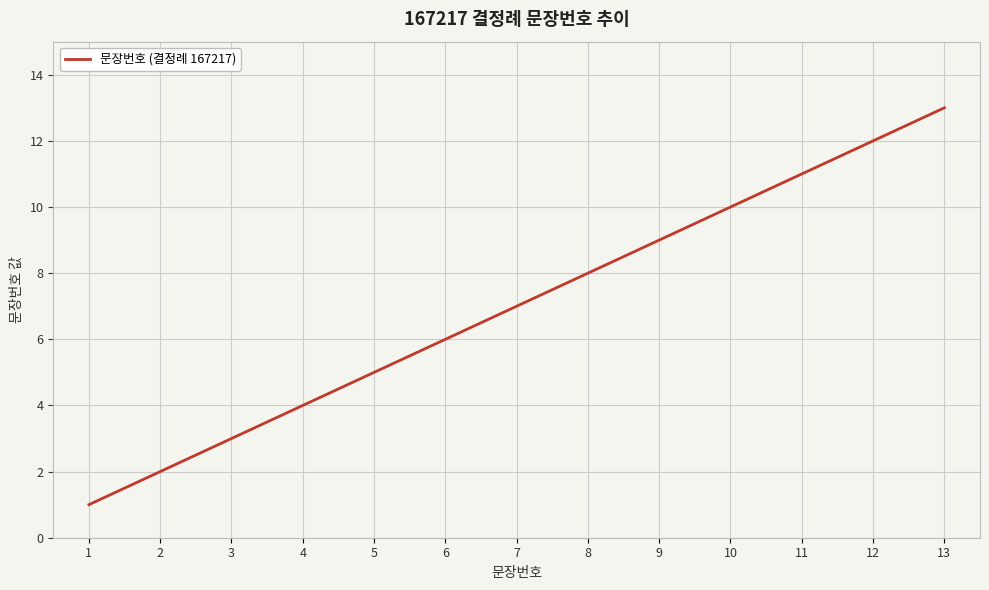

At which label is the value closest to 7?

7